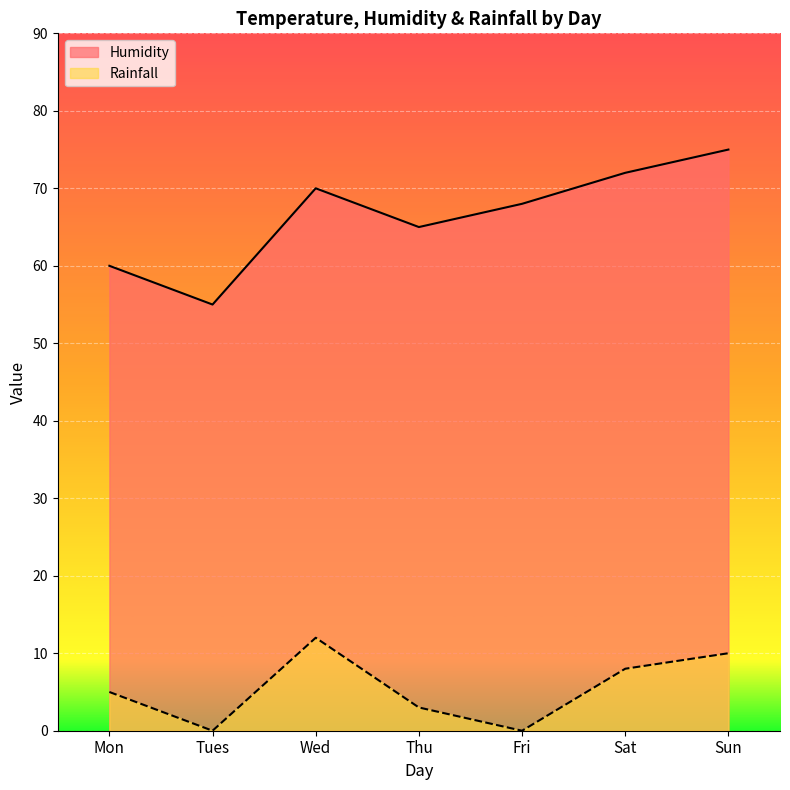

Which label corresponds to the largest value in the chart?

Sun